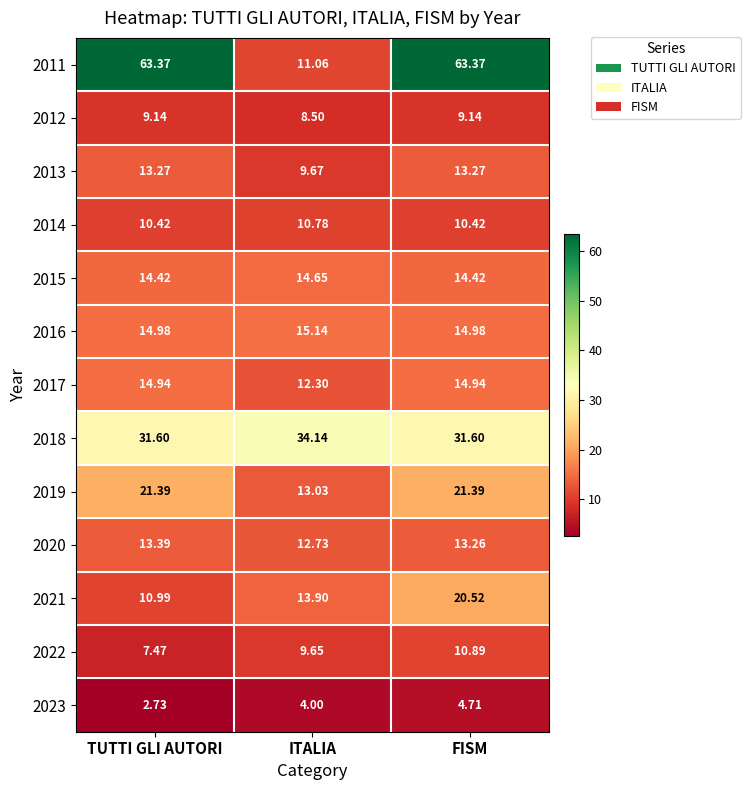

At how many categories does at least one series exceed 4?

3